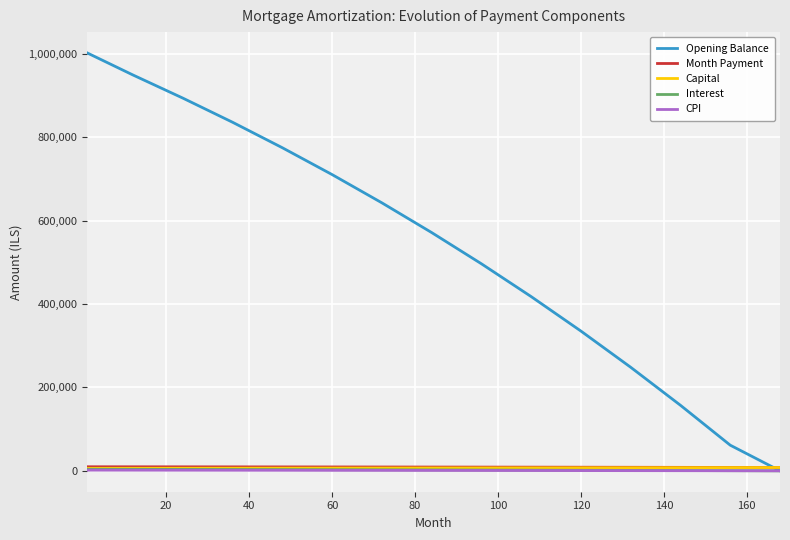

True or false: Month Payment and Interest cross at least once.

False